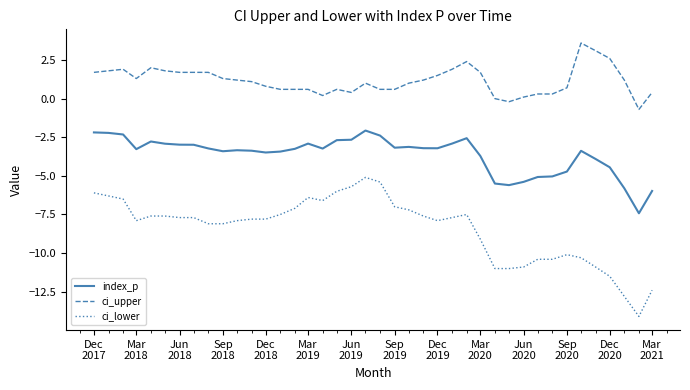

What is the maximum value shown in the chart?

3.6